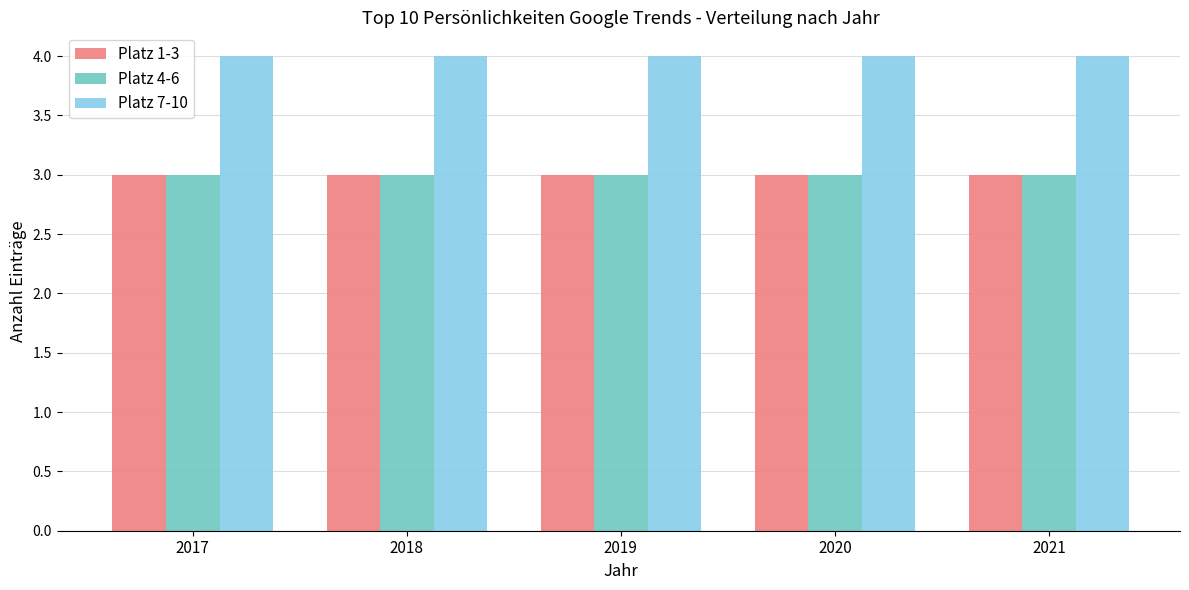

What is the greatest value displayed?

4